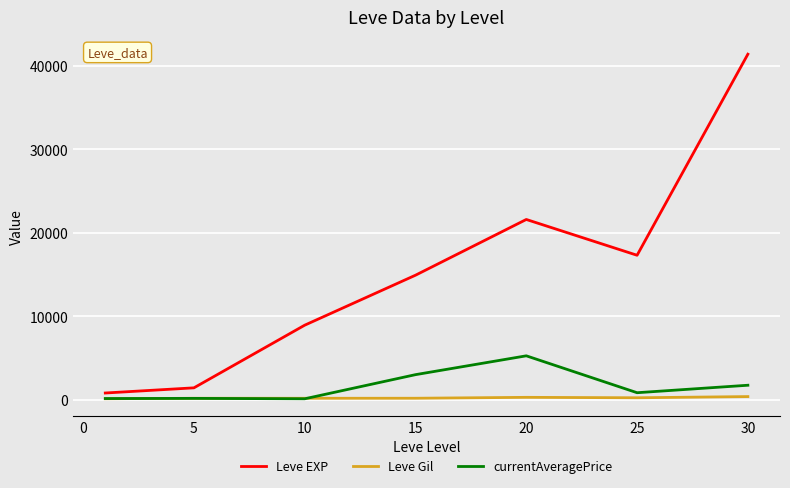

Which series has the widest spread of values?

Leve EXP